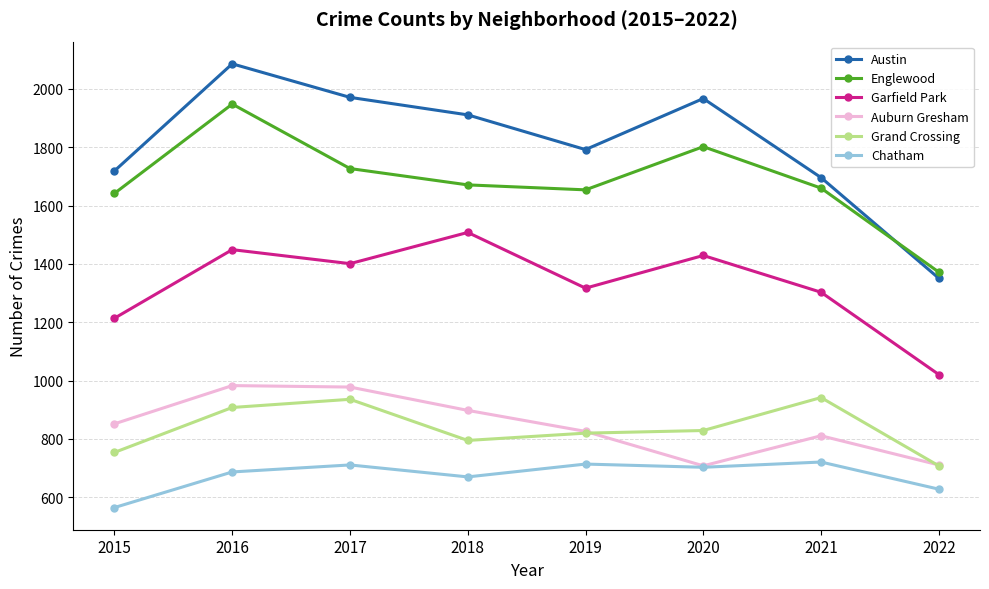

In Chatham, how many points are lower than both neighbors (excluding endpoints)?

2